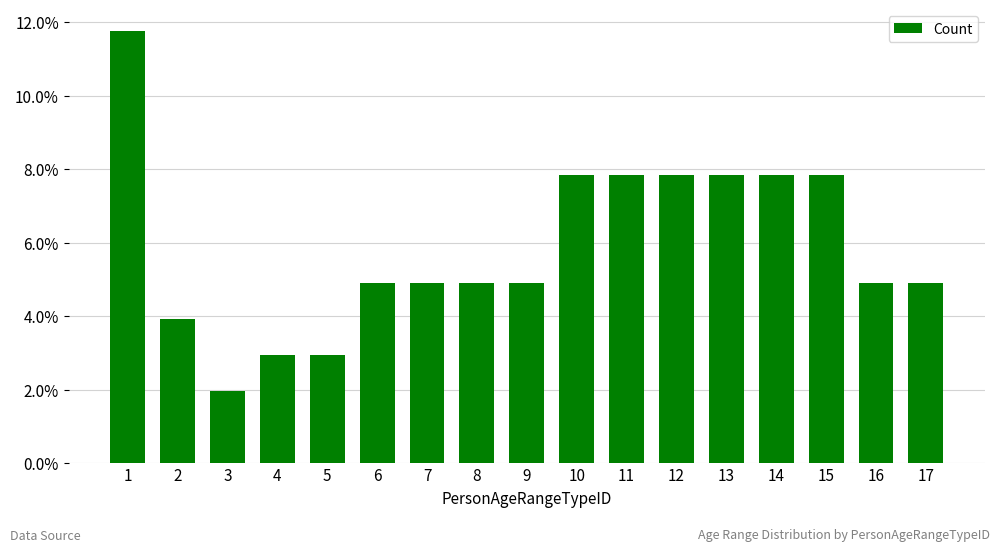

Which category has the lowest value across all series?

3